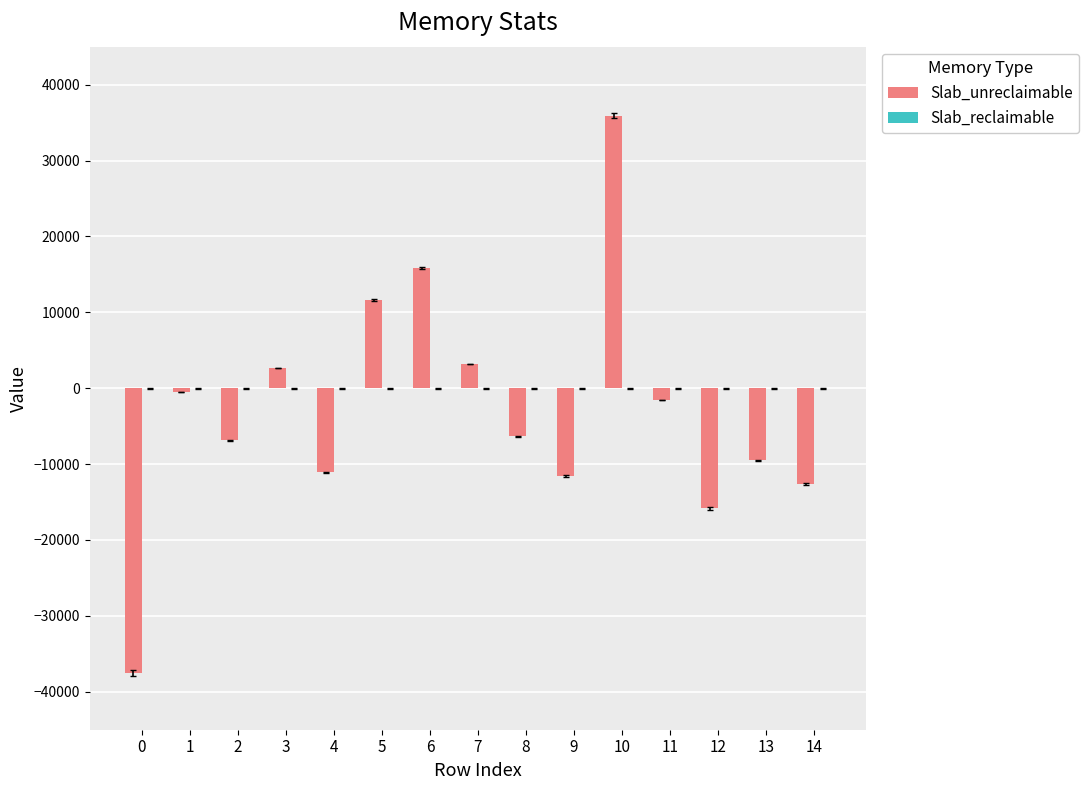

What is the change in value from 3 to 8?

-8976